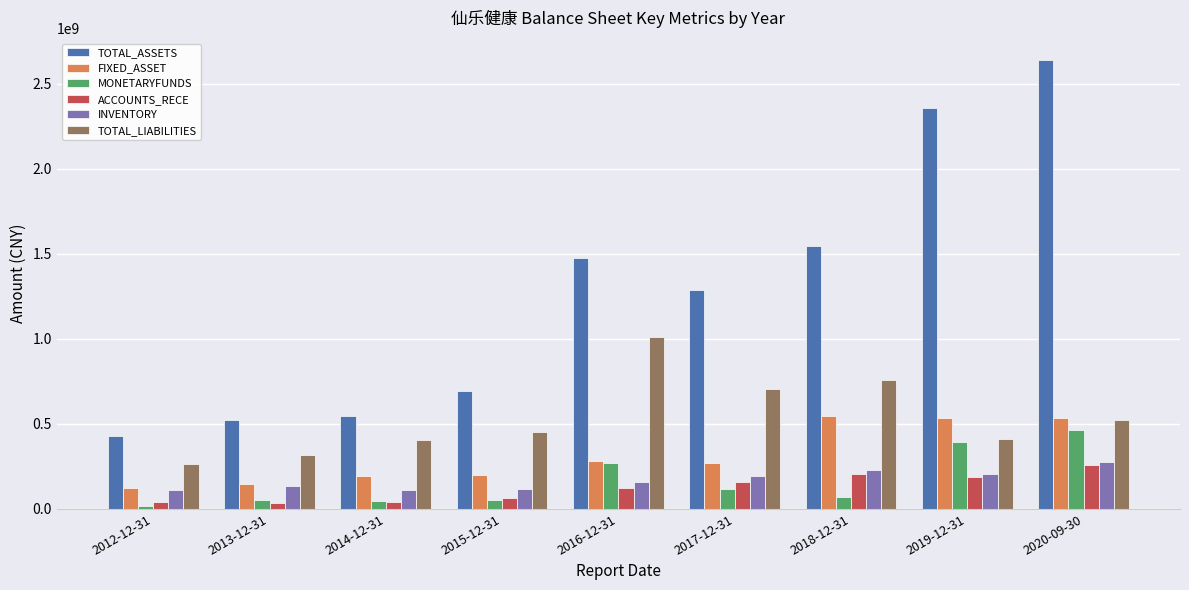

Count the number of categories in the chart.

9